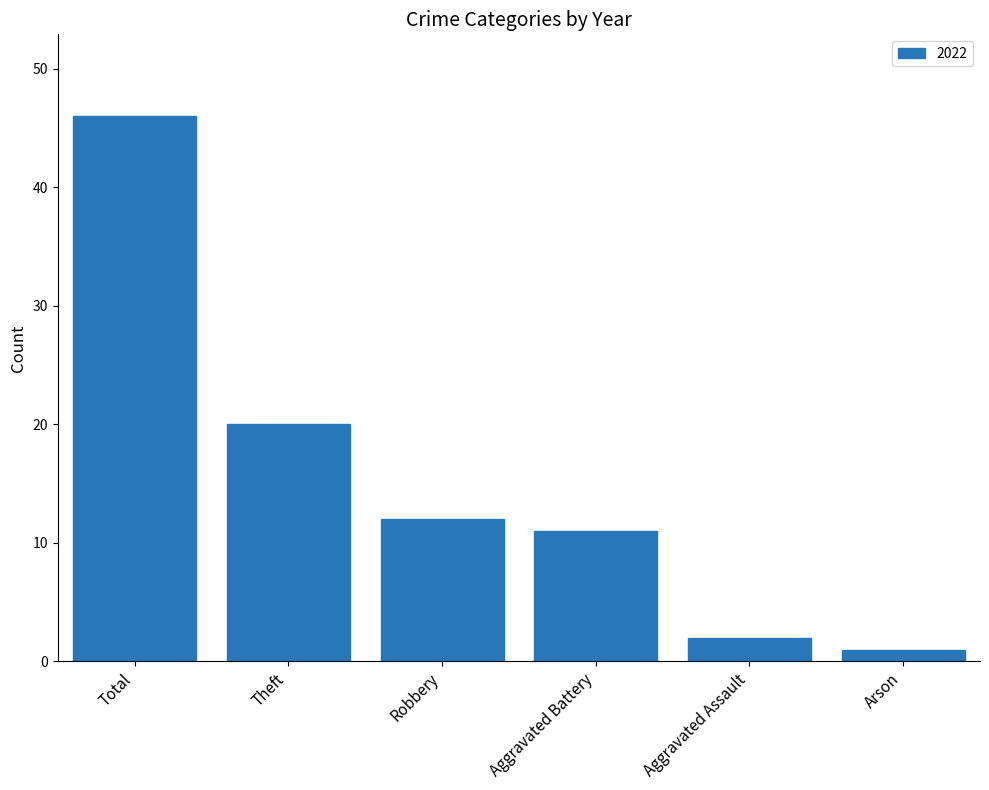

Is it true that the value at Total is 46?

True